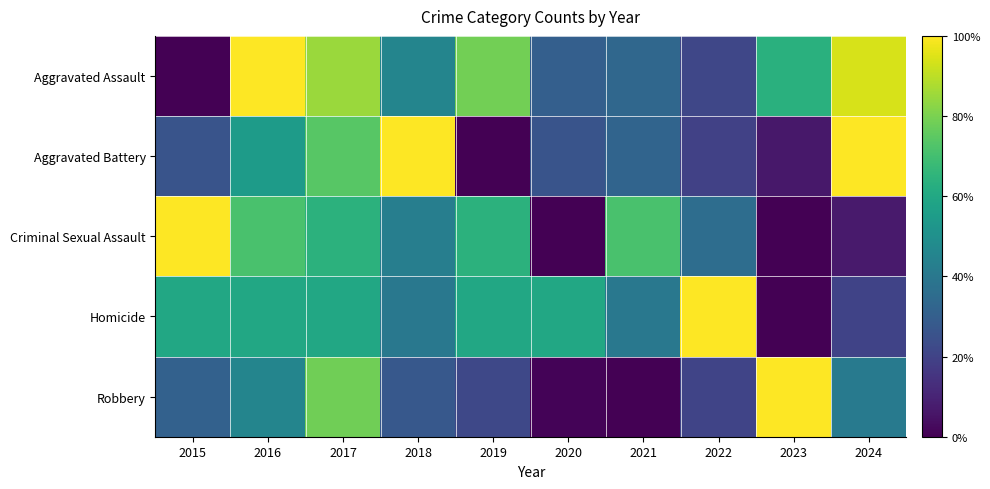

Which has a higher value, 2024 or 2018?

2024